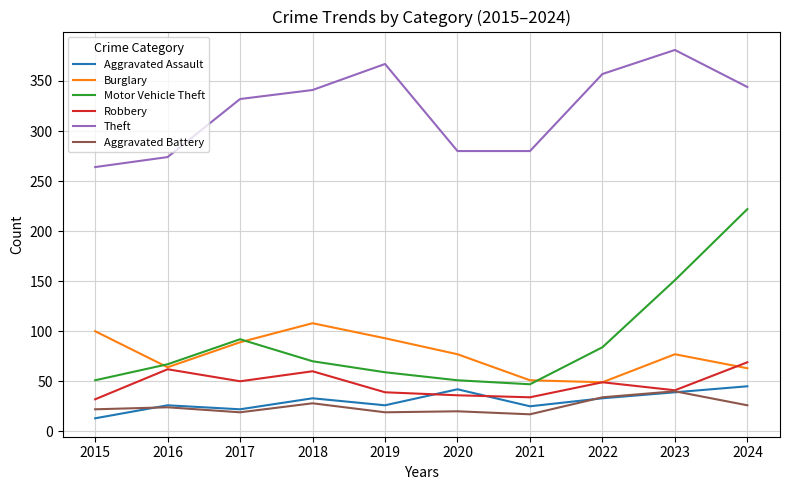

True or false: Motor Vehicle Theft and Aggravated Assault cross at least once.

False